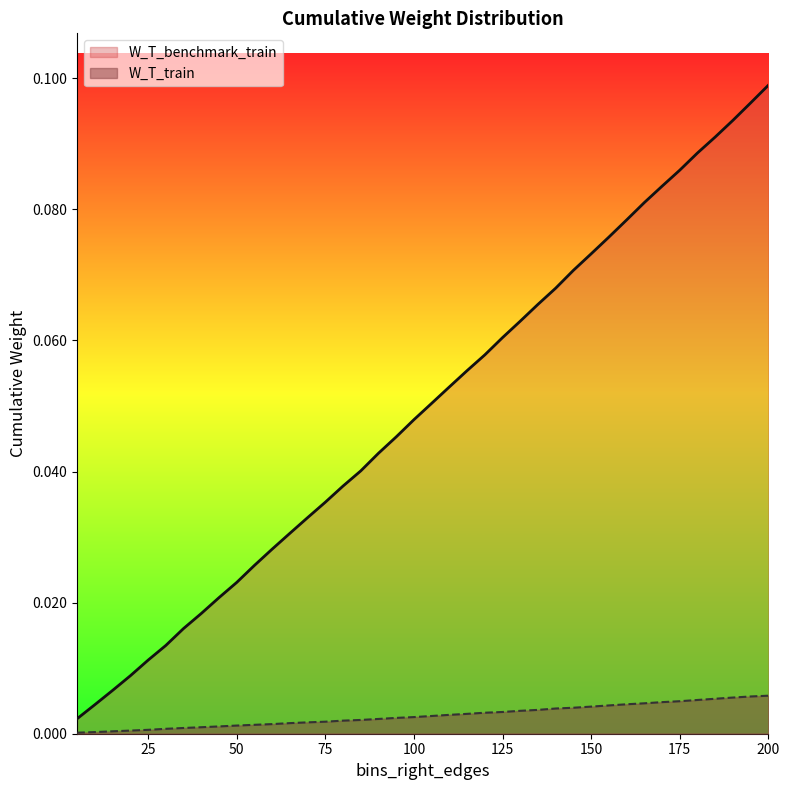

Which series has the largest range (max minus min)?

W_T_benchmark_train